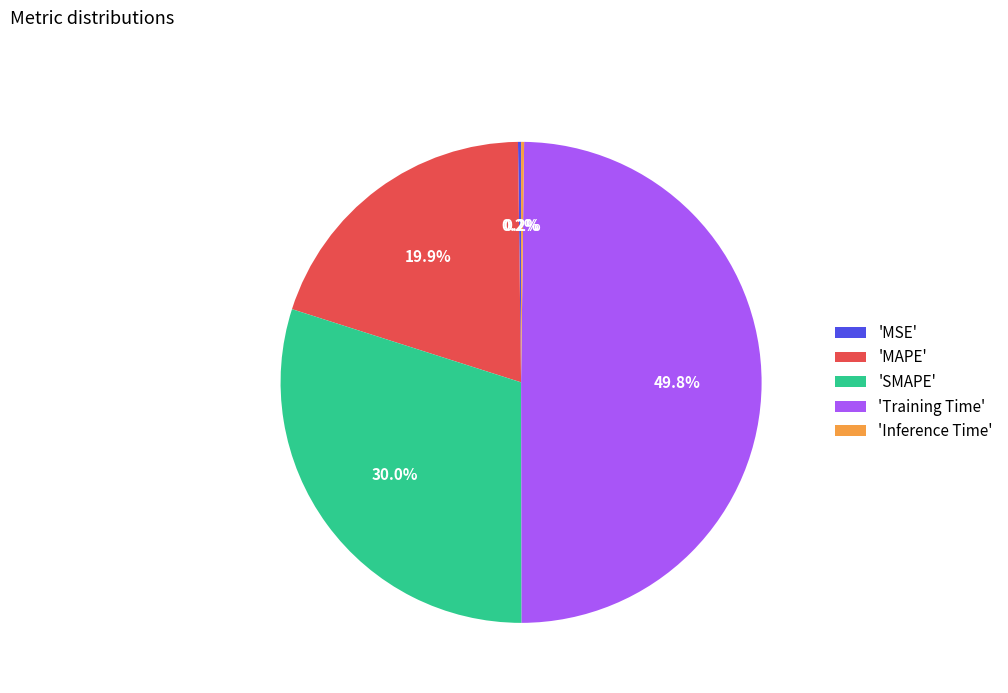

To the nearest percent, what is the average slice percentage?

20%